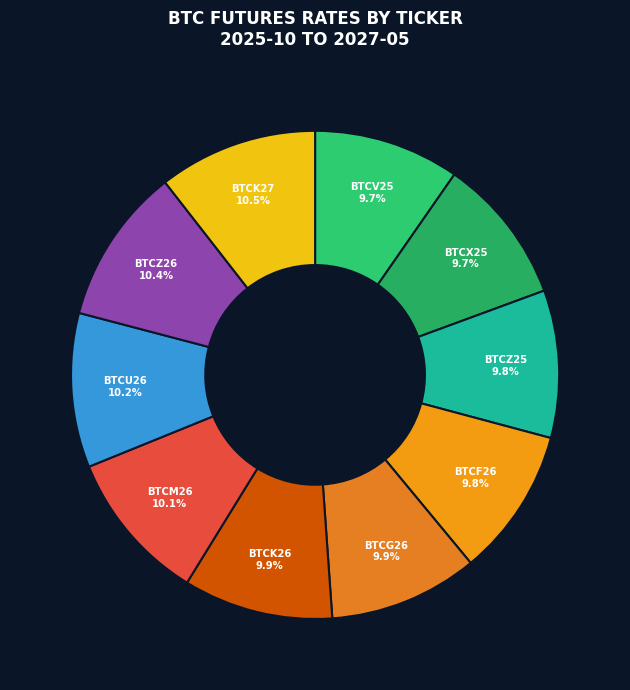

What portion of the pie excludes BTCZ25?

90.2%